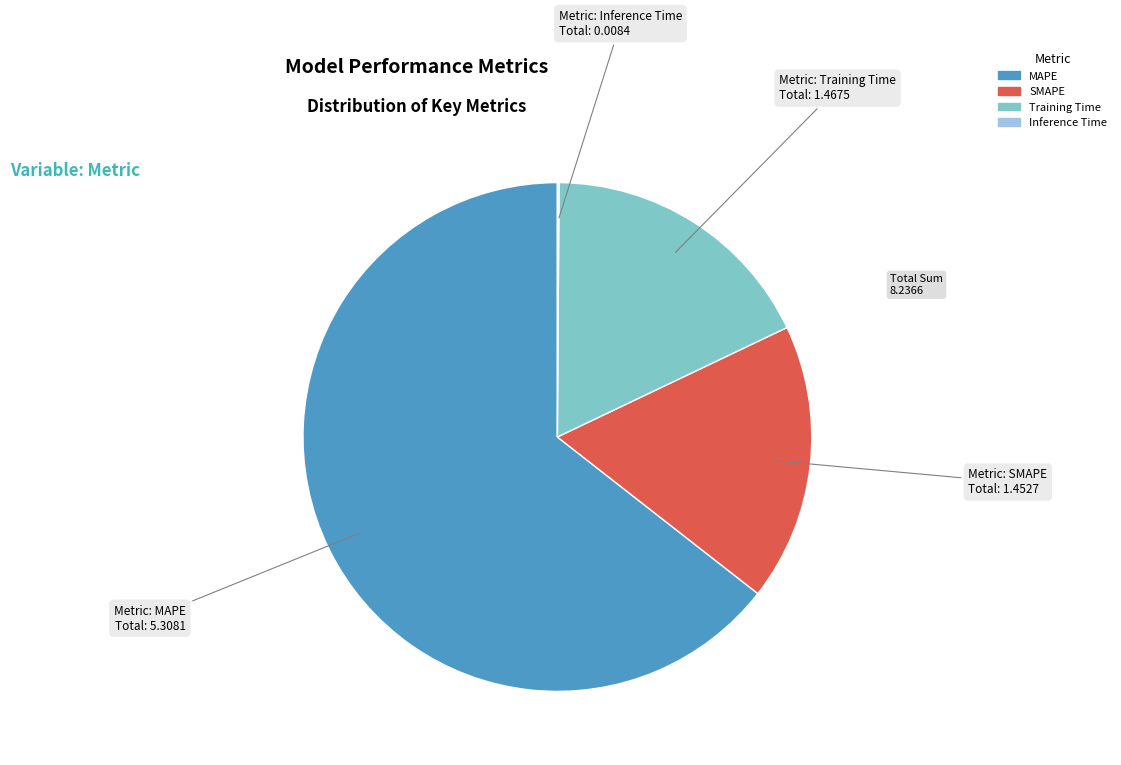

What is the largest slice in the pie chart?

MAPE